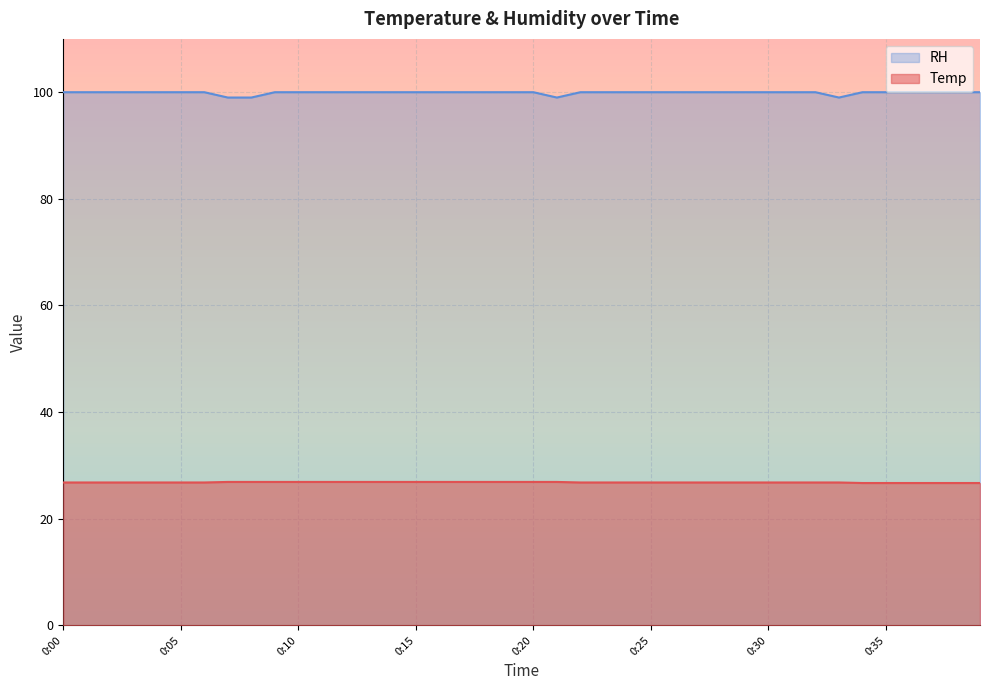

List the series in order of their overall mean, lowest first.

Temp, RH